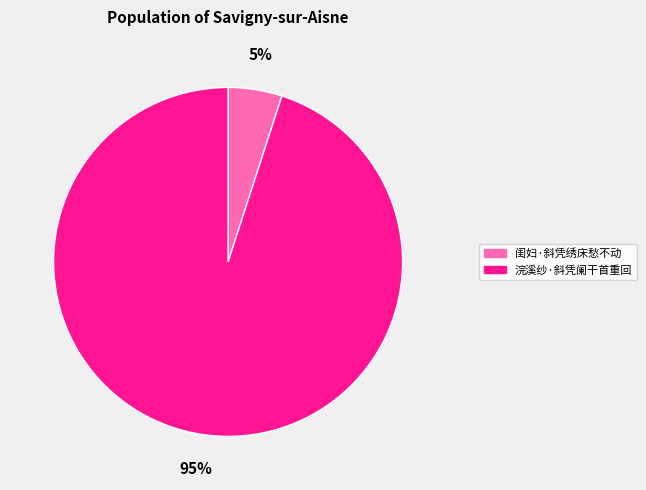

Which category accounts for the majority?

浣溪纱·斜凭阑干首重回